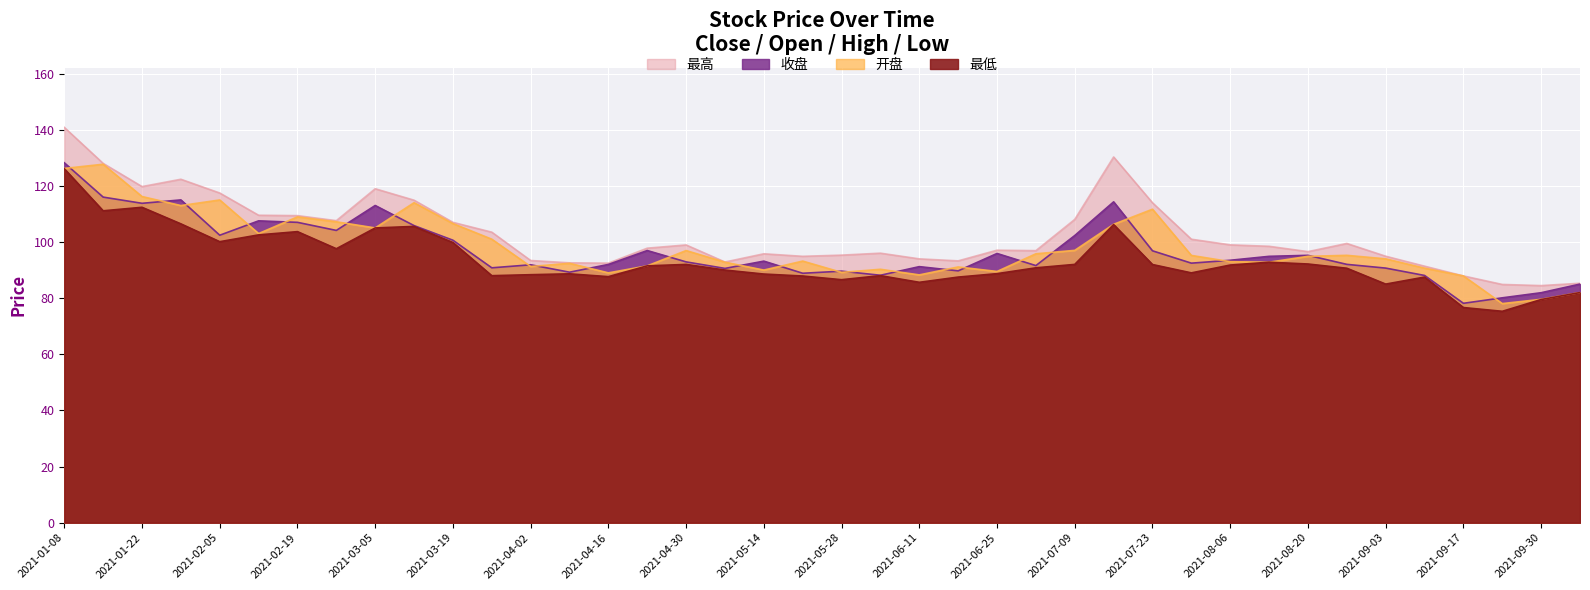

List the labels in order of 开盘 value, smallest first.

2021-09-24, 2021-09-30, 2021-10-08, 2021-09-17, 2021-06-11, 2021-04-16, 2021-05-28, 2021-06-25, 2021-05-14, 2021-06-04, 2021-09-10, 2021-06-18, 2021-04-02, 2021-04-23, 2021-04-09, 2021-05-07, 2021-08-13, 2021-08-06, 2021-05-21, 2021-09-03, 2021-08-20, 2021-07-30, 2021-08-27, 2021-07-02, 2021-04-30, 2021-07-09, 2021-03-26, 2021-02-10, 2021-03-05, 2021-07-16, 2021-03-19, 2021-02-26, 2021-02-19, 2021-07-23, 2021-01-29, 2021-03-12, 2021-02-05, 2021-01-22, 2021-01-08, 2021-01-15